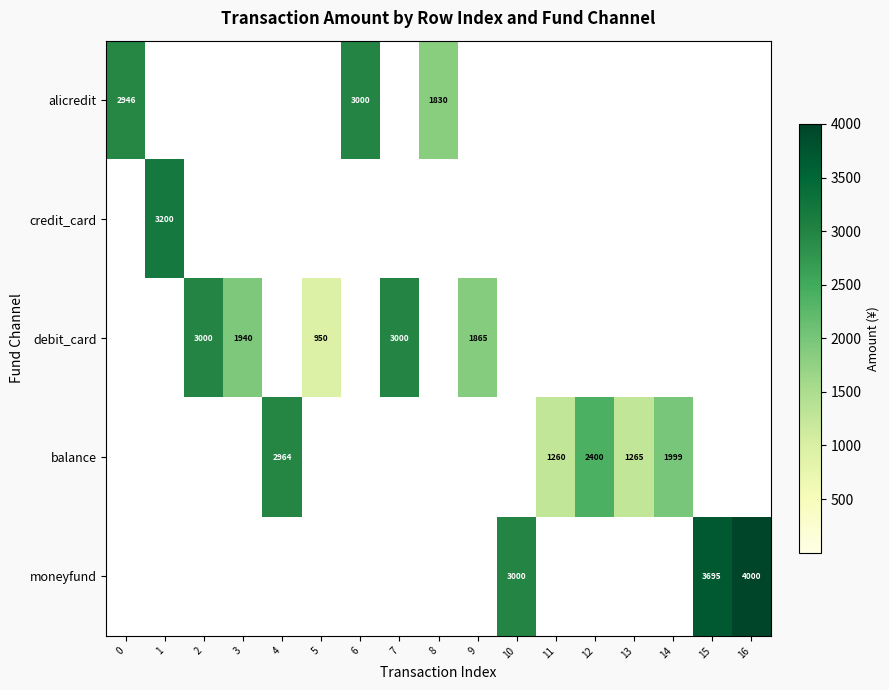

Rank the categories by credit_card value from lowest to highest.

0, 2, 3, 4, 5, 6, 7, 8, 9, 10, 11, 12, 13, 14, 15, 16, 1